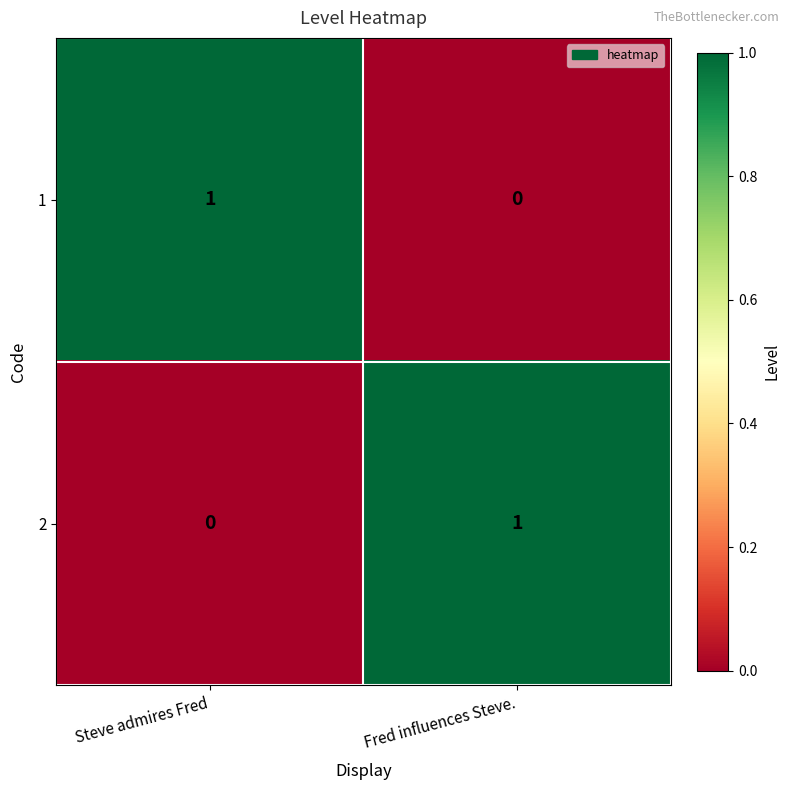

The 2 series shows 1 at Fred influences Steve.. True or false?

True